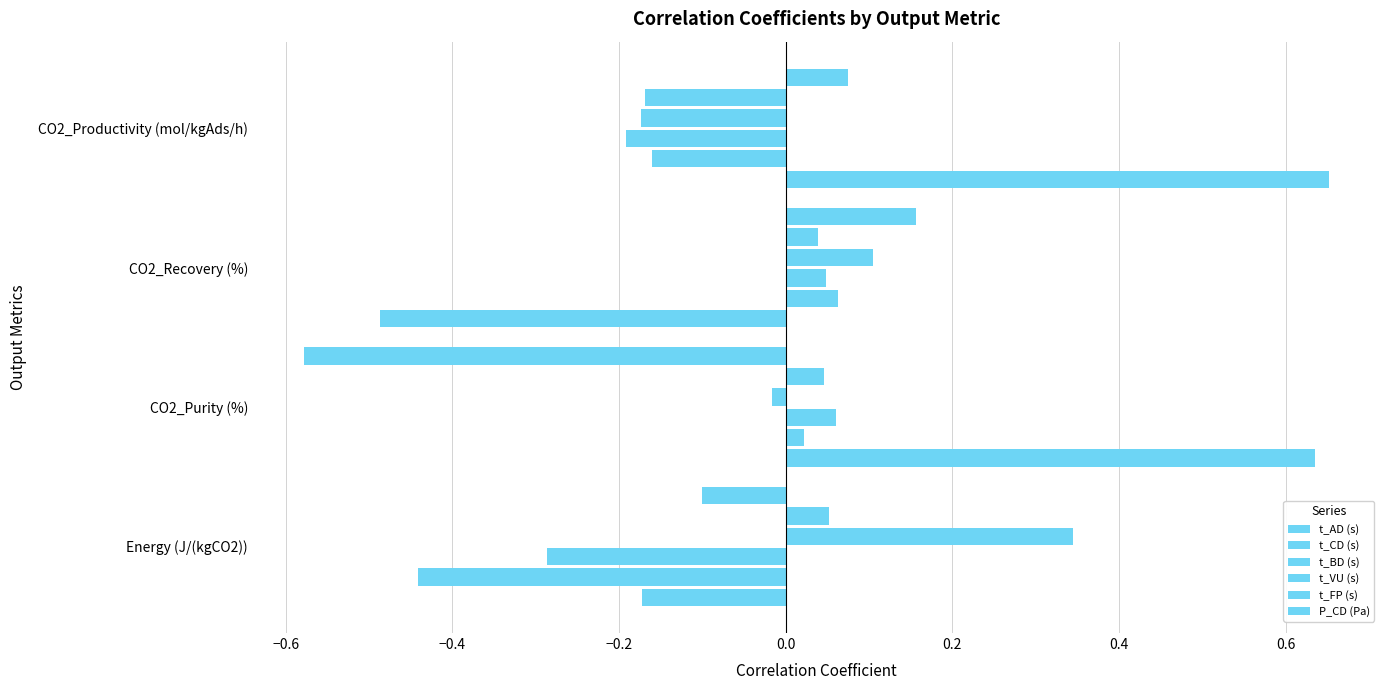

Count the number of categories in the chart.

4